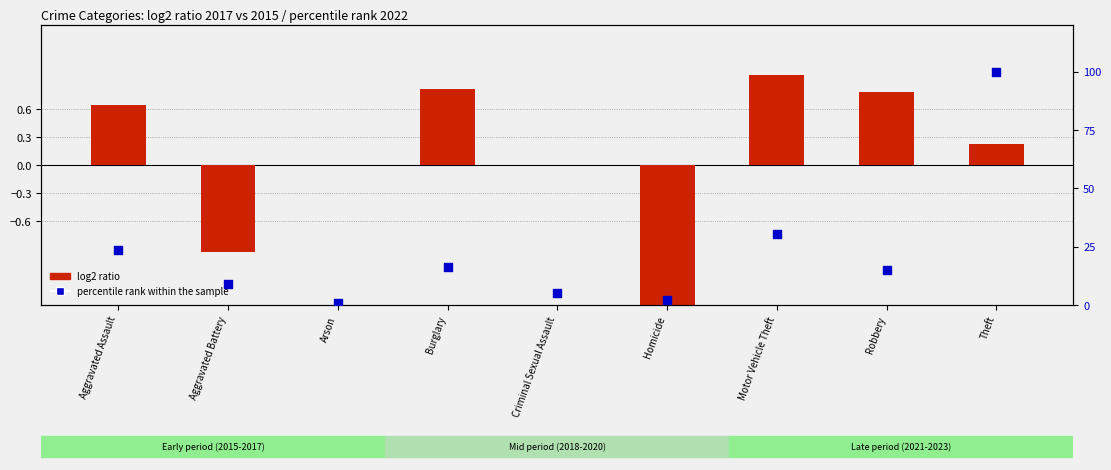

At which category is the sum across all series the highest?

Theft